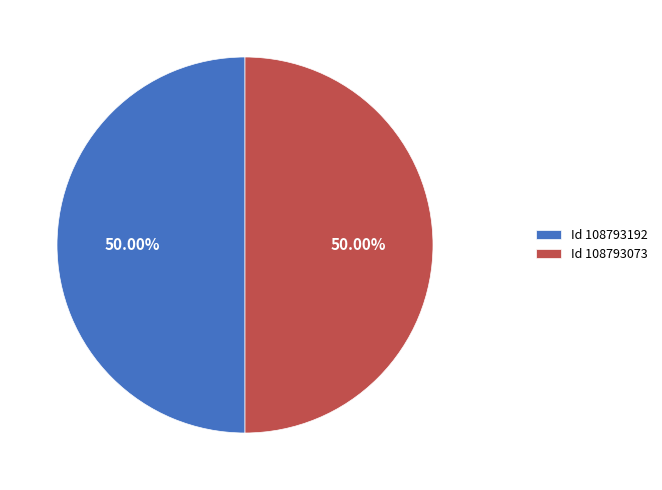

What is the ratio of the value at Id 108793073 to the value at Id 108793192?

1.0